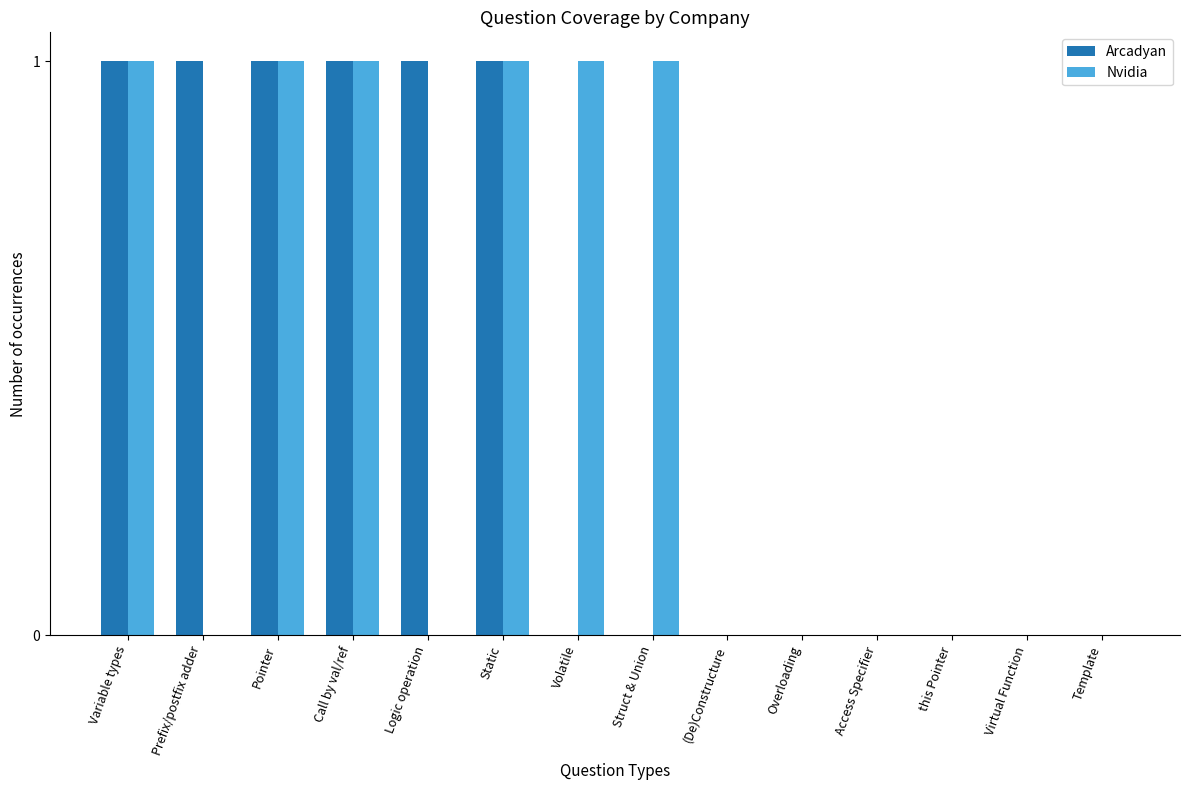

How many categories are shown in the chart?

14